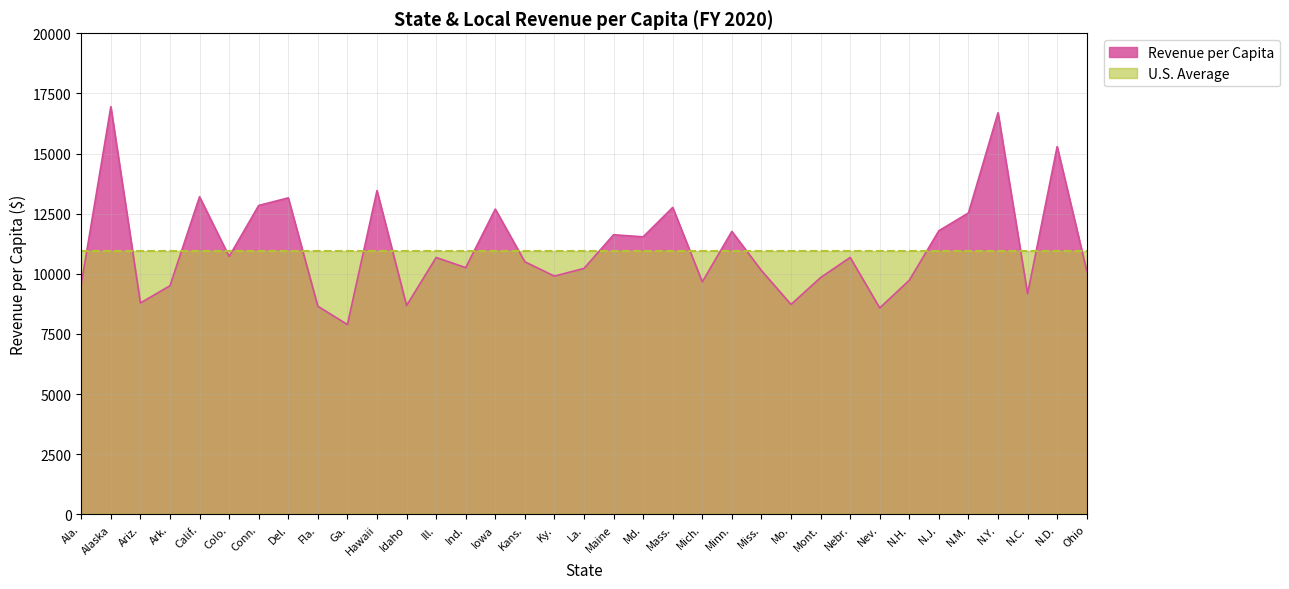

What is the ratio of the value at Miss. to the value at Iowa?

0.8